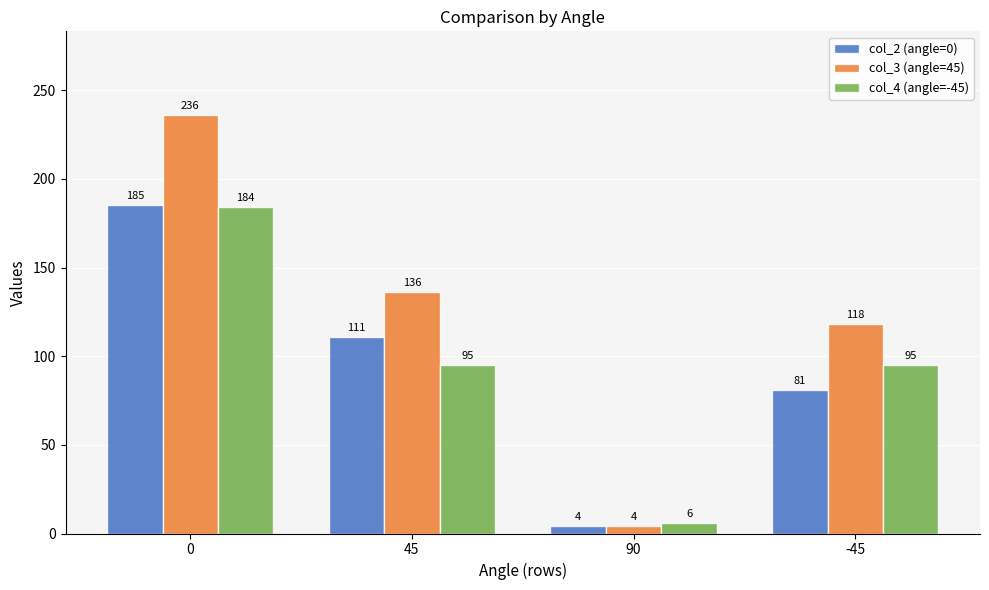

What is the minimum value for col_4 (angle=-45)?

6